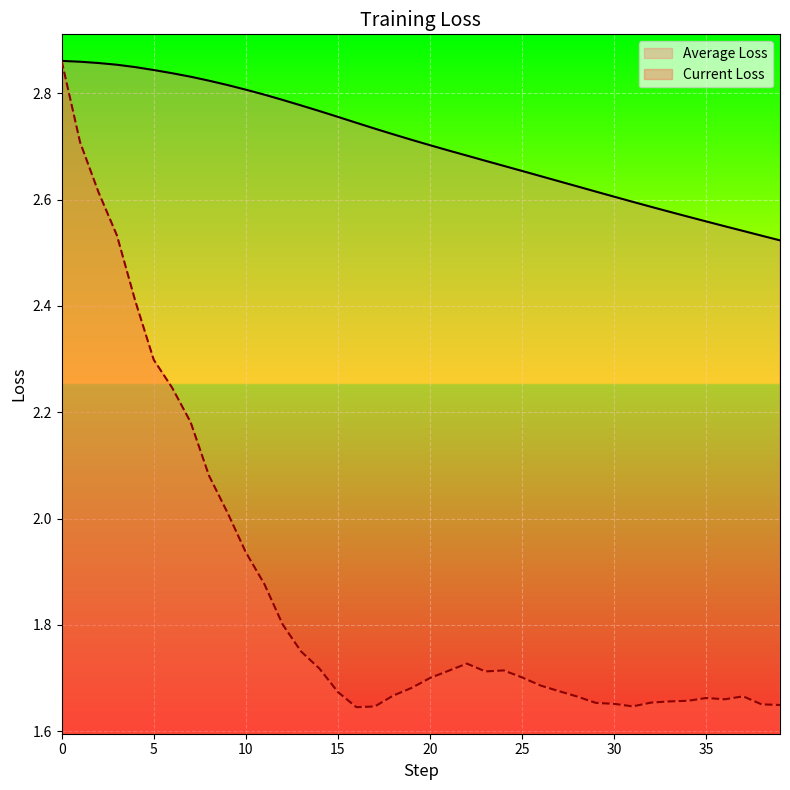

What is the difference between the Average Loss values at 37 and 23?

0.1